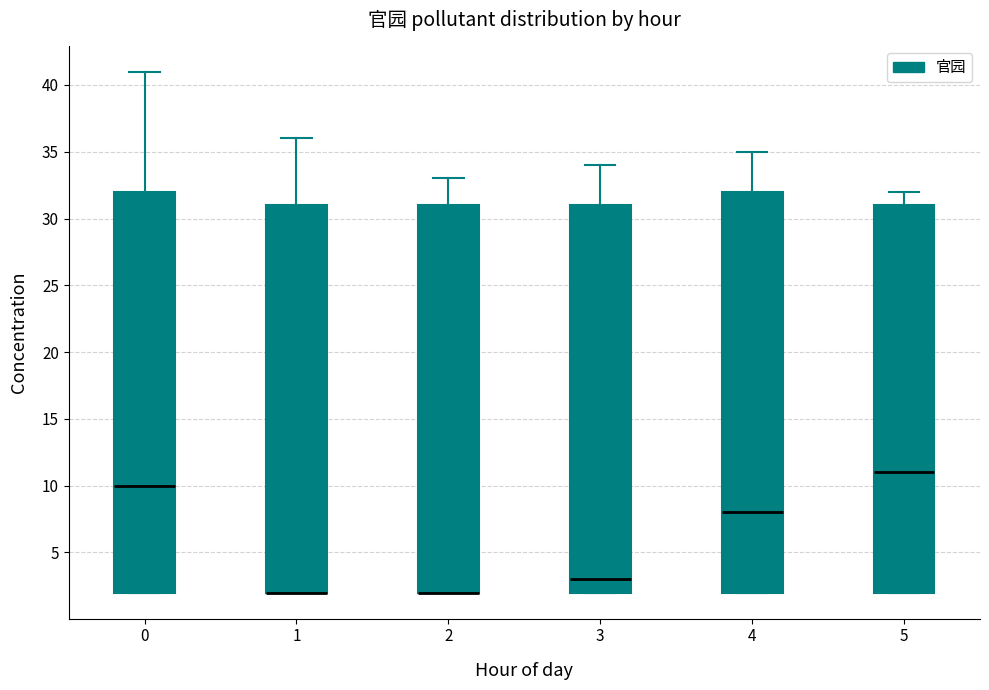

Reading left to right, transcribe this box plot: for each box, give where its median line is, the range the box spans, and where its two whiskers end, as read against the y-axis. The values are not printed on the chart, so give them approximately, as read against the axis.

0: median 10, box 2 to 32, whiskers 2 to 41
1: median 2 (drawn on the box's lower edge), box 2 to 31, whiskers 2 to 36
2: median 2 (drawn on the box's lower edge), box 2 to 31, whiskers 2 to 33
3: median 3, box 2 to 31, whiskers 2 to 34
4: median 8, box 2 to 32, whiskers 2 to 35
5: median 11, box 2 to 31, whiskers 2 to 32